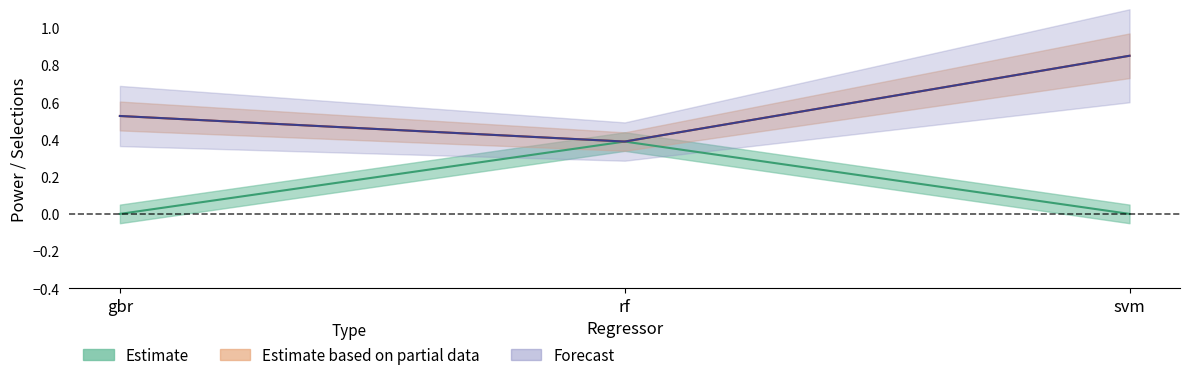

What is the sum of the BH_res_power_pi values at rf and svm?

0.4